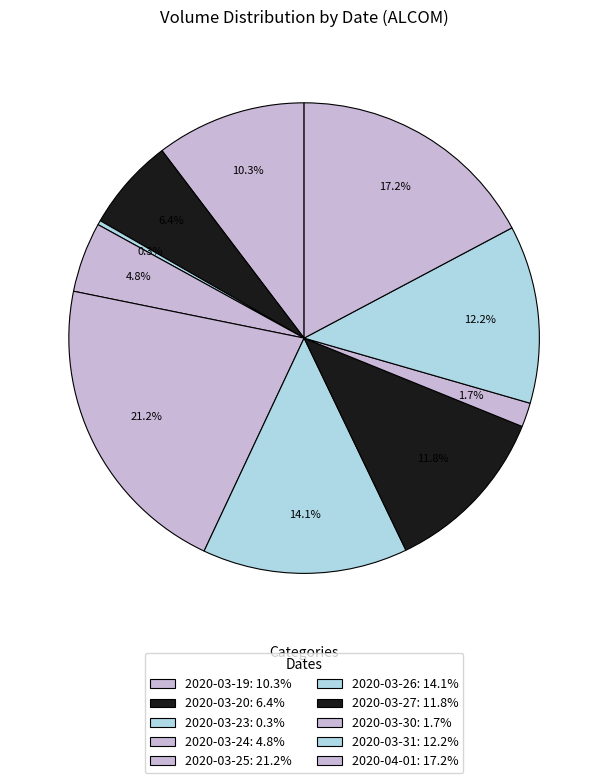

What is the ratio of the value at 2020-03-25 to the value at 2020-04-01?

1.2